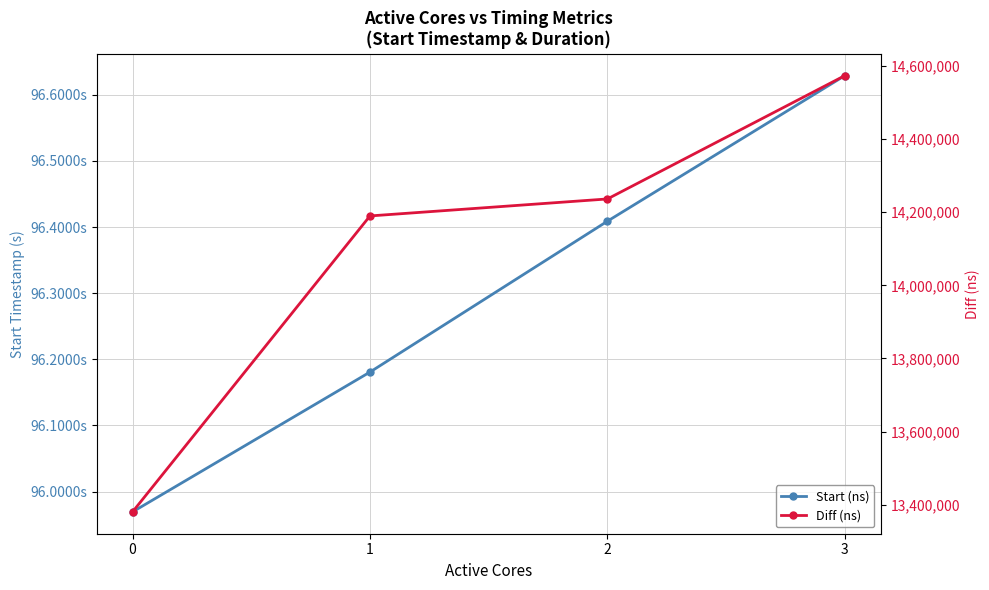

Rank the series at 3 from highest to lowest value.

Start (ns), Diff (ns)